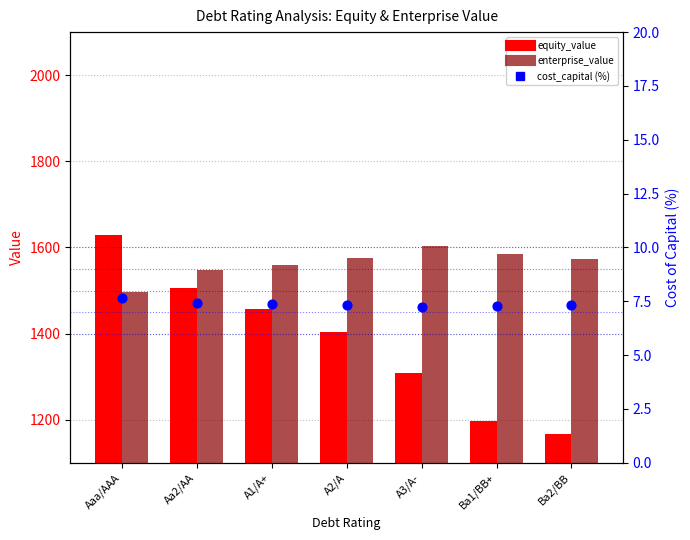

Which series contains the lowest Y value?

cost_capital (%)